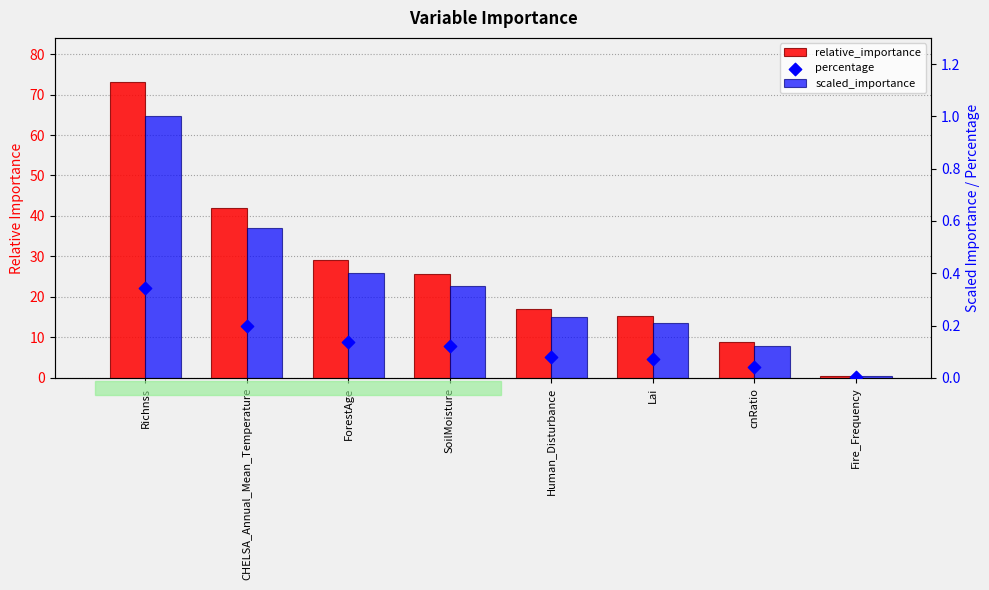

Is the value of percentage at cnRatio greater than the value of scaled_importance at CHELSA_Annual_Mean_Temperature?

No